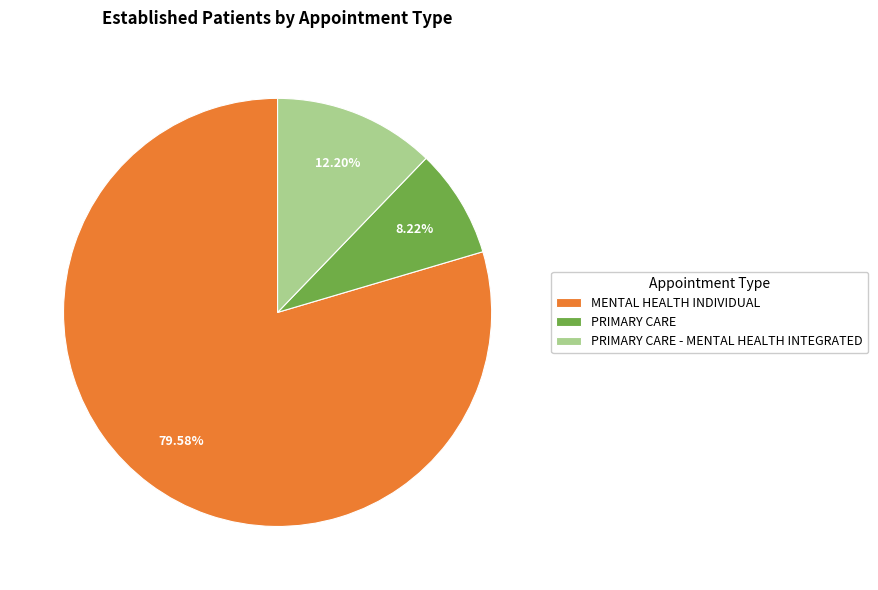

Which slice is the smallest?

PRIMARY CARE